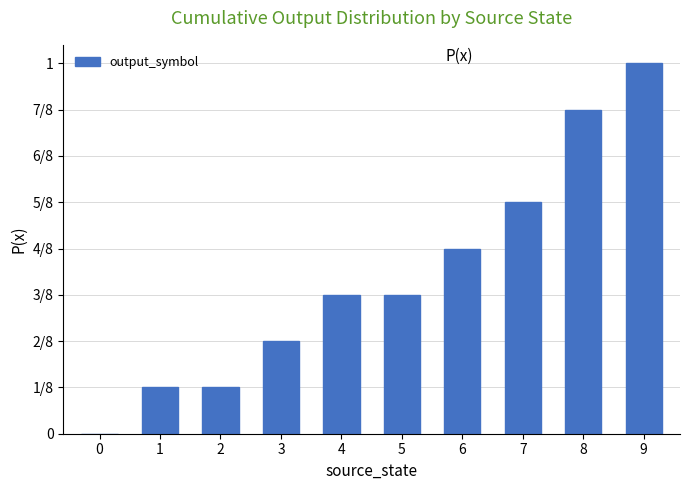

Reading left to right, extract all data points from this chart.

0=0.0	1=0.1	2=0.1	3=0.2	4=0.4	5=0.4	6=0.5	7=0.6	8=0.9	9=1.0